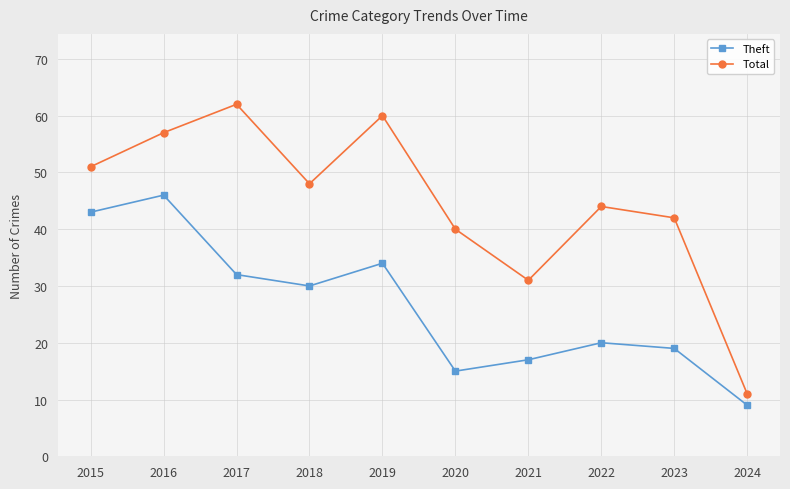

Rank the categories by Theft value from lowest to highest.

2024, 2020, 2021, 2023, 2022, 2018, 2017, 2019, 2015, 2016